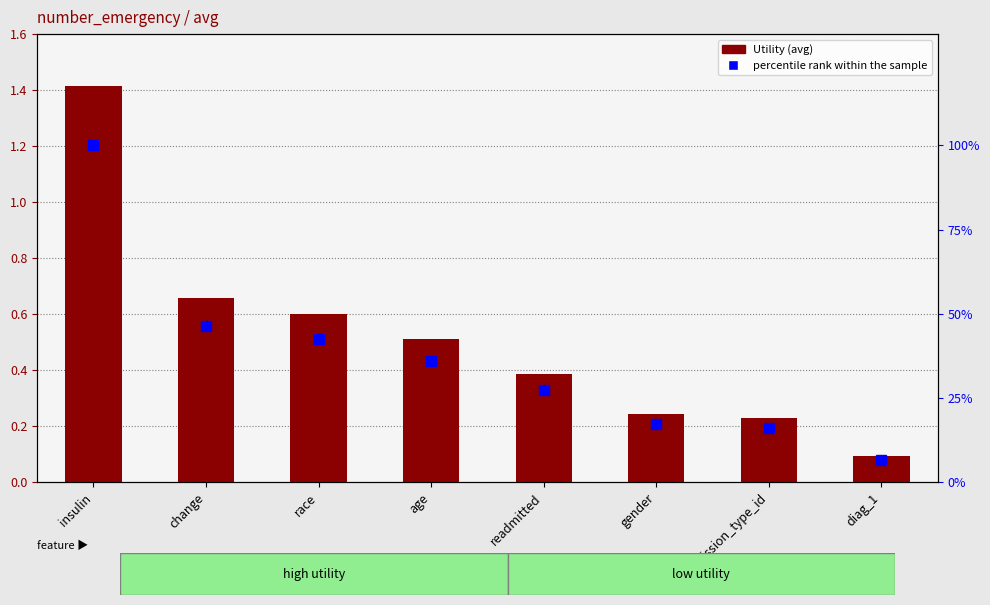

What is the total value across all series at race?

43.2